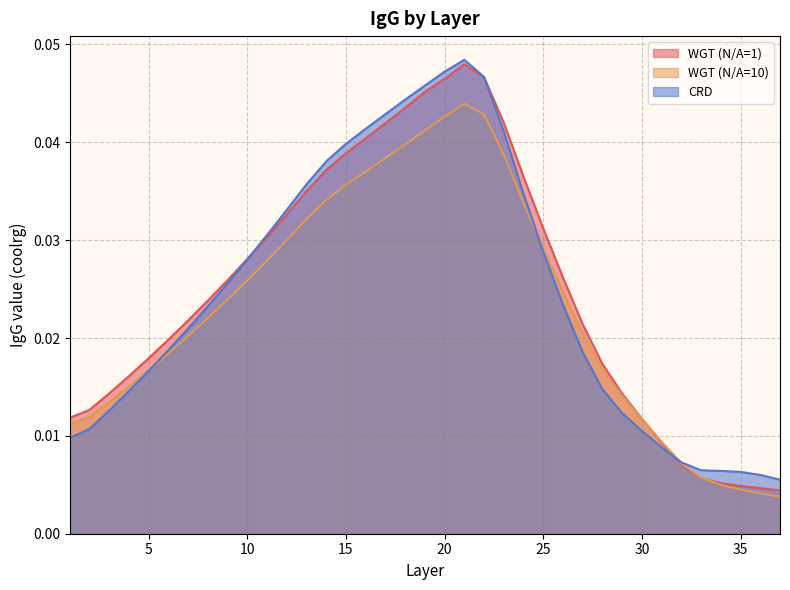

Is it true that WGT (N/A=1) equals 0.0 at 18?

True